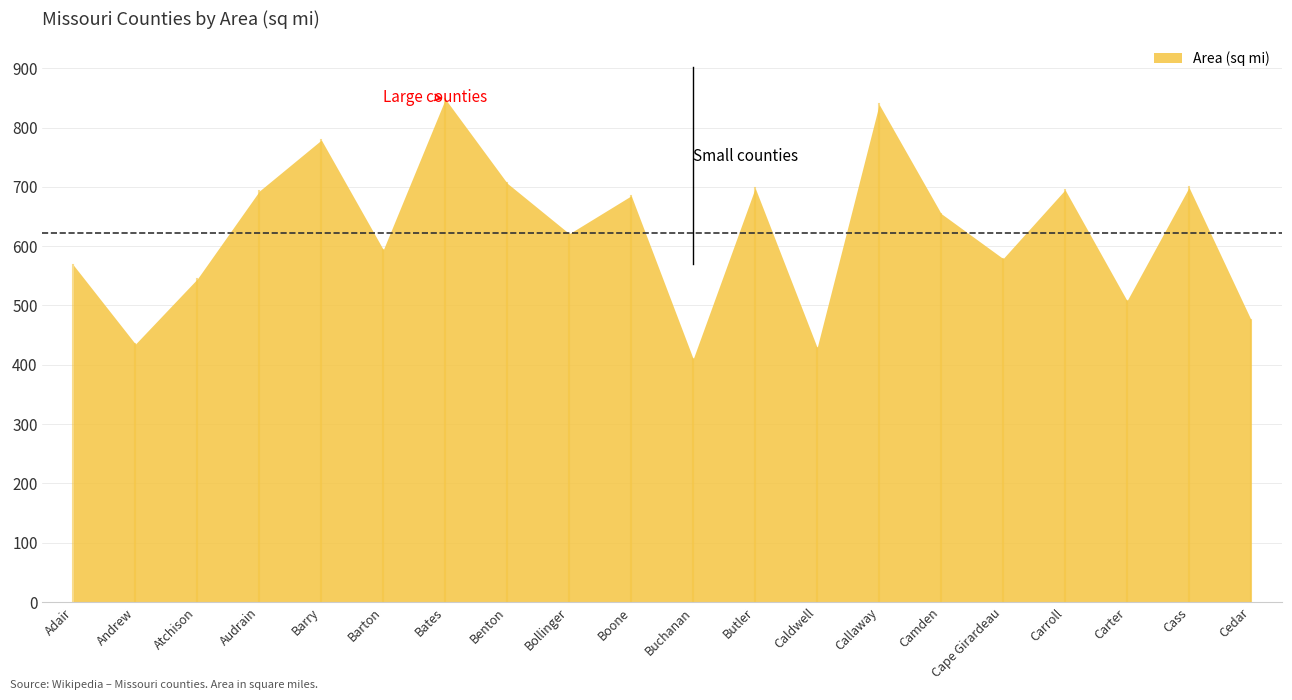

Is it true that the value at Carroll is 695?

True